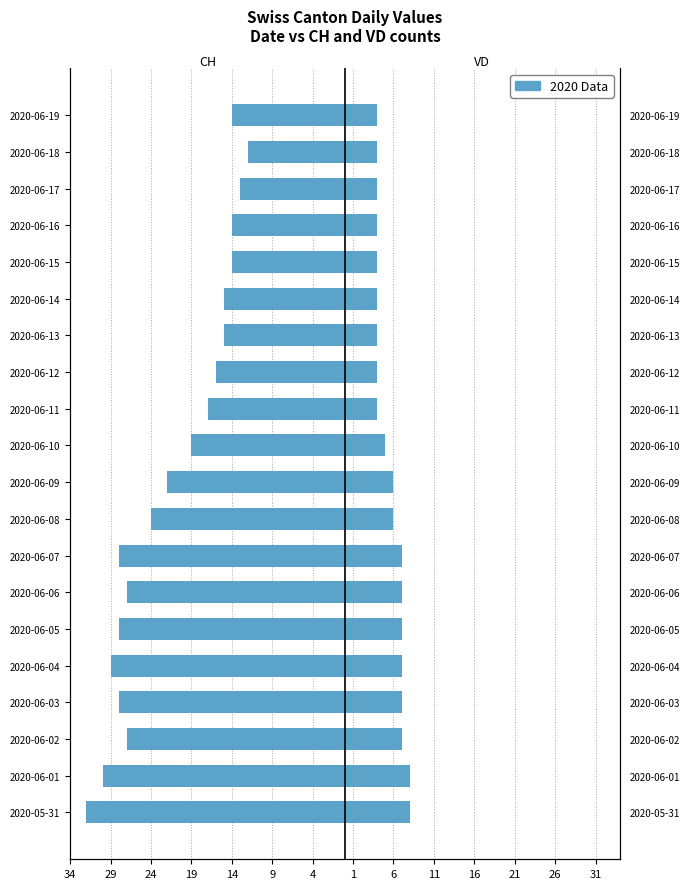

What is the difference between the maximum and second lowest values in the VD series?

4